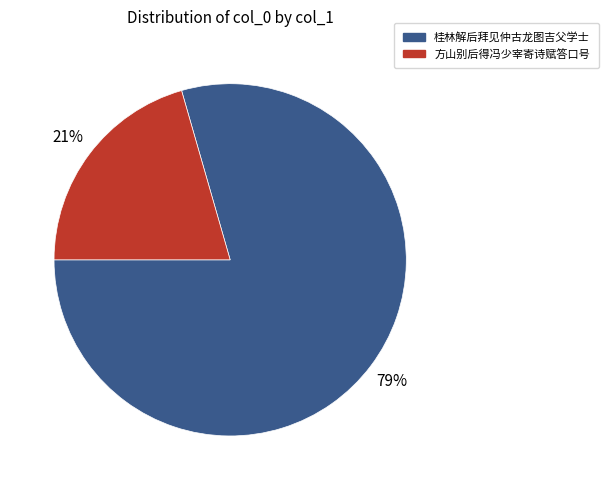

Does any single category account for the majority?

Yes